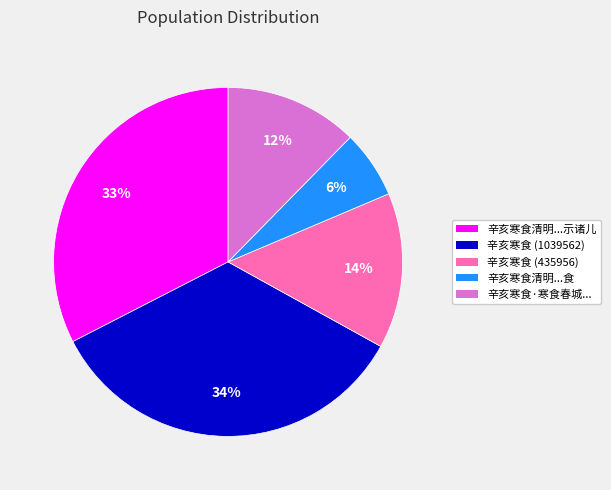

To the nearest percent, what is the difference between the largest and smallest slice percentages?

28%